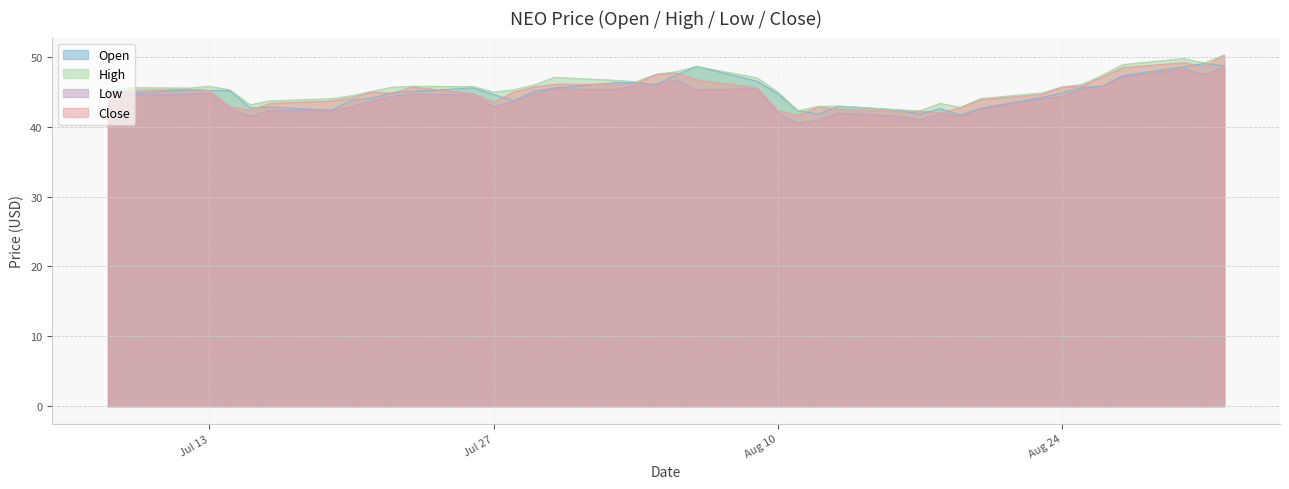

The value of low at 2021-08-06 is 18.6. True or false?

False